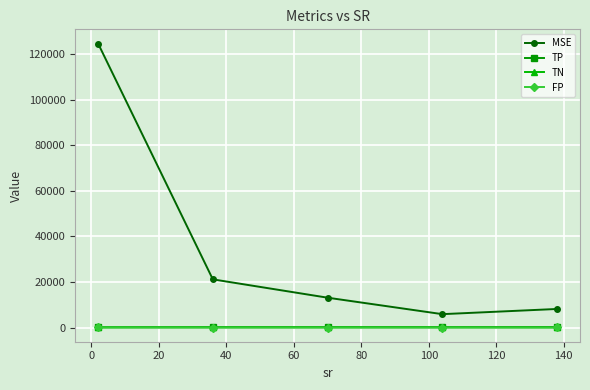

How many lines are shown in the chart?

4